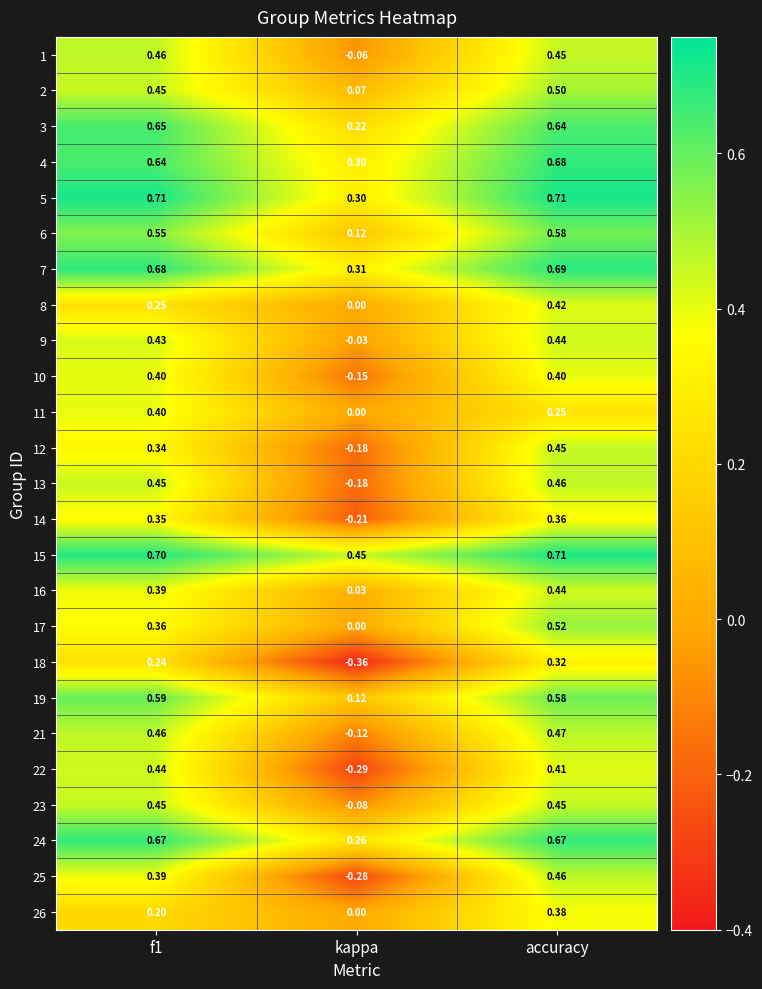

At which label does 14 reach its peak?

accuracy